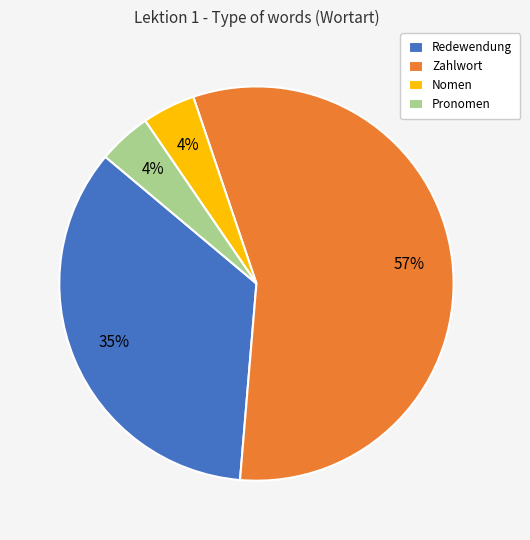

Count the number of slices in the pie.

4